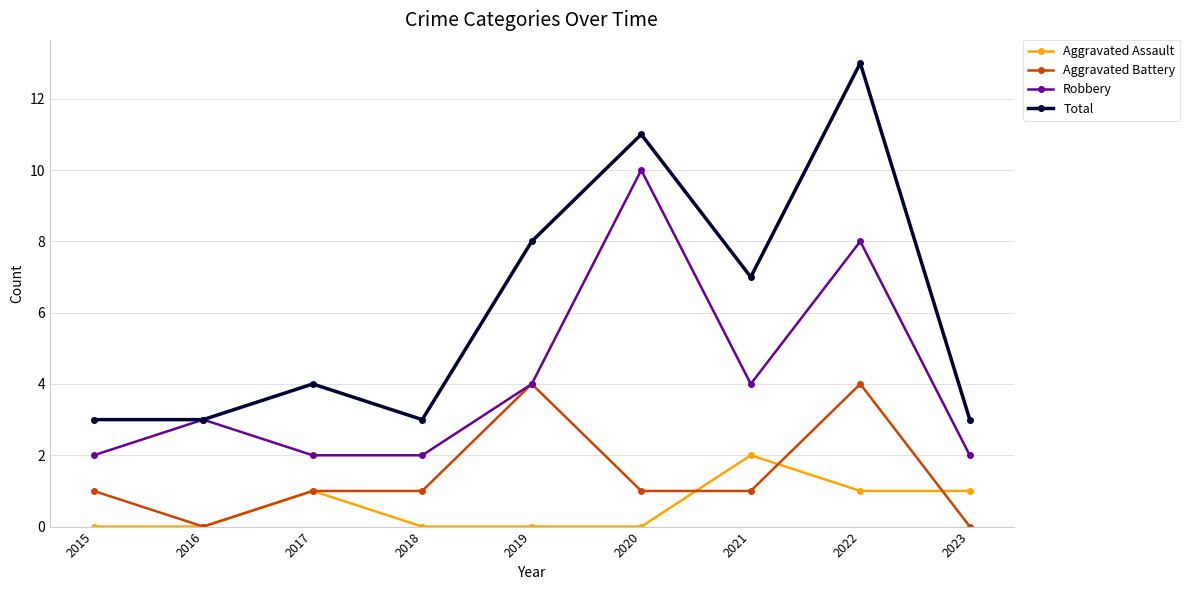

Count the number of categories in the chart.

9